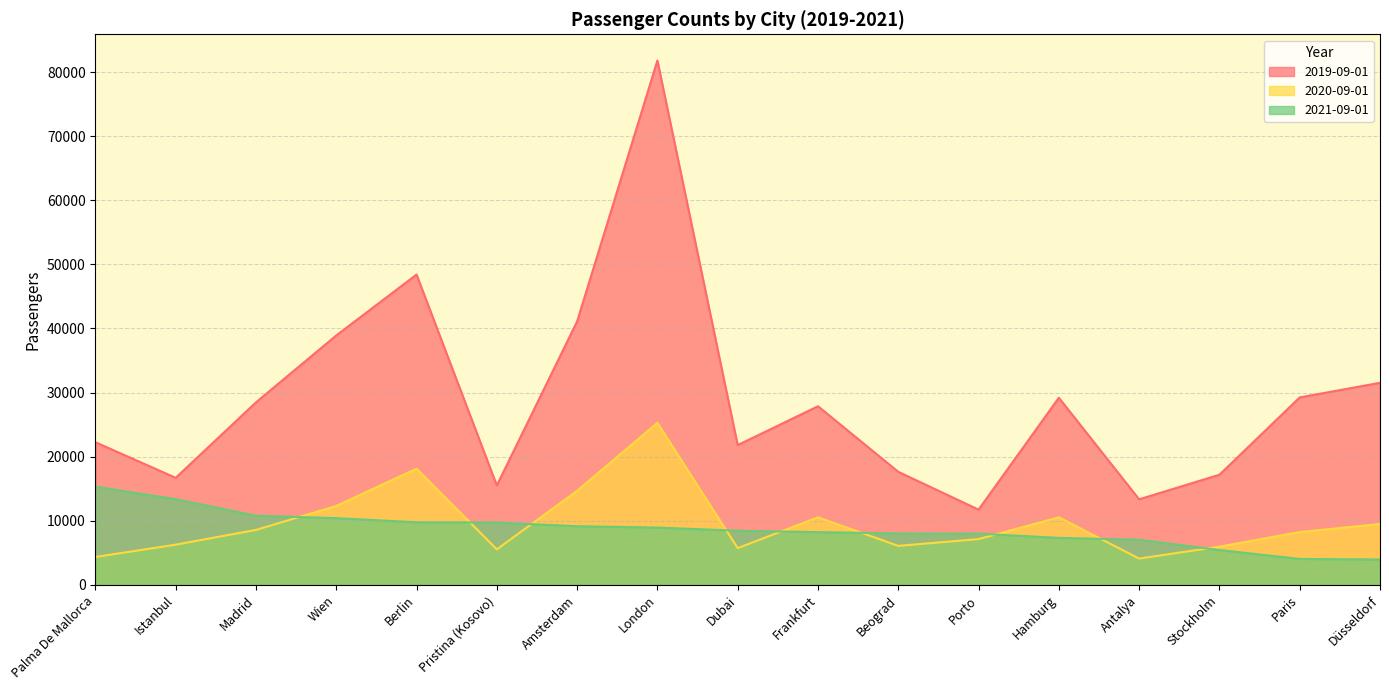

True or false: 2021-09-01 and 2020-09-01 cross at least once.

True